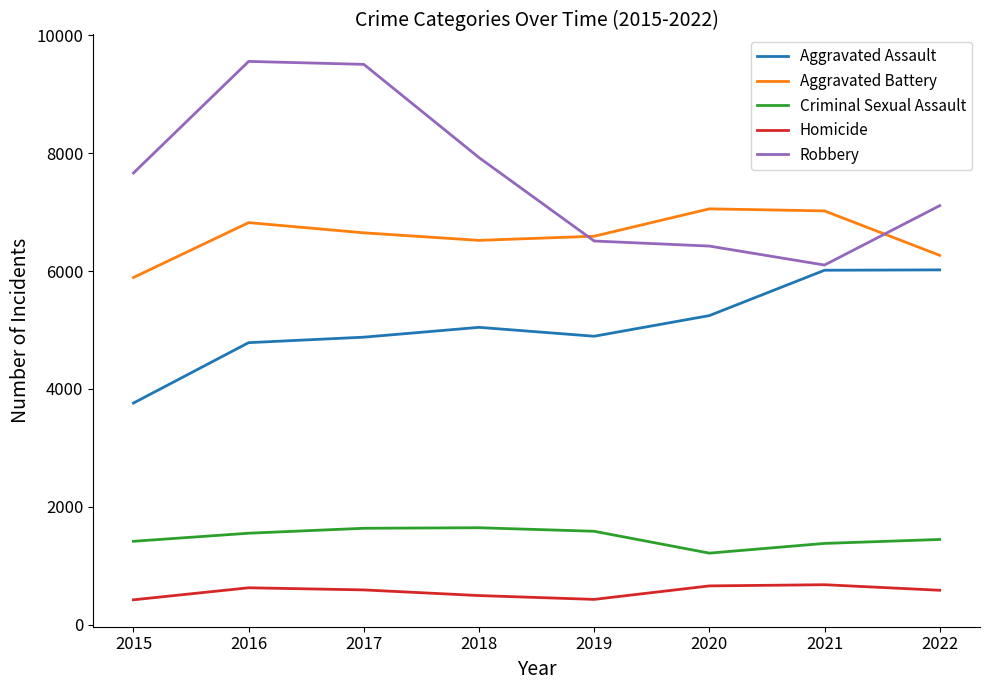

Is the value of Criminal Sexual Assault at 2018 greater than the value of Aggravated Battery at 2022?

No